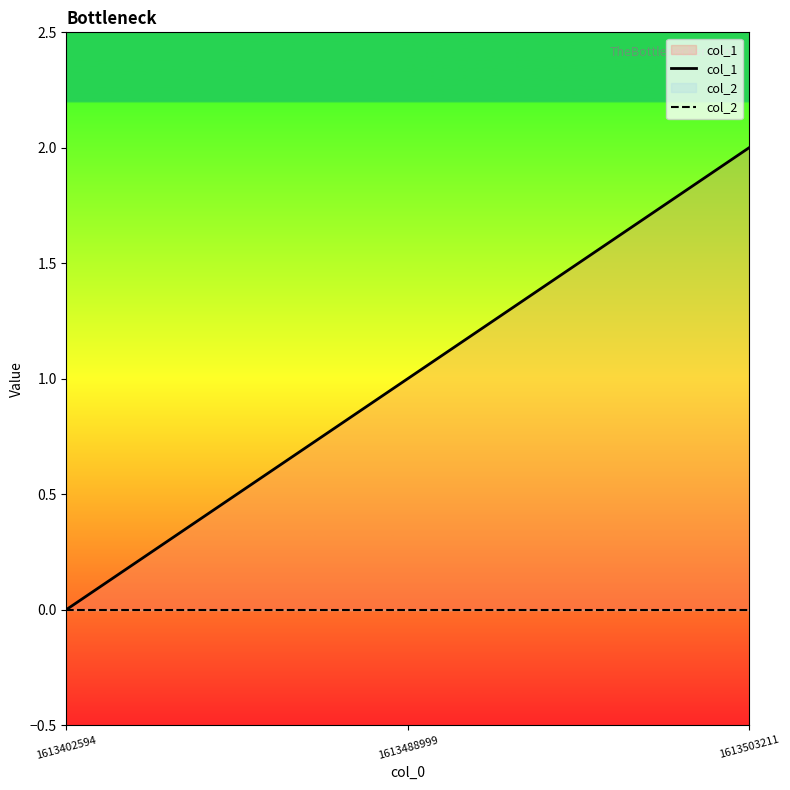

Which series has the largest total across all categories?

col_1